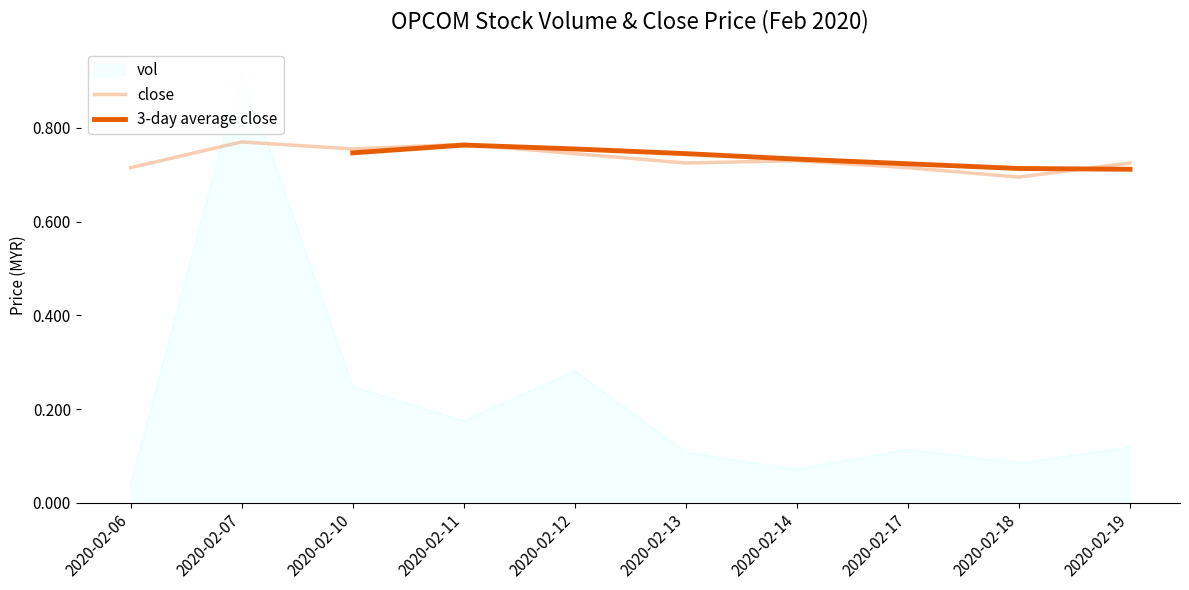

What is the greatest value displayed?

0.9